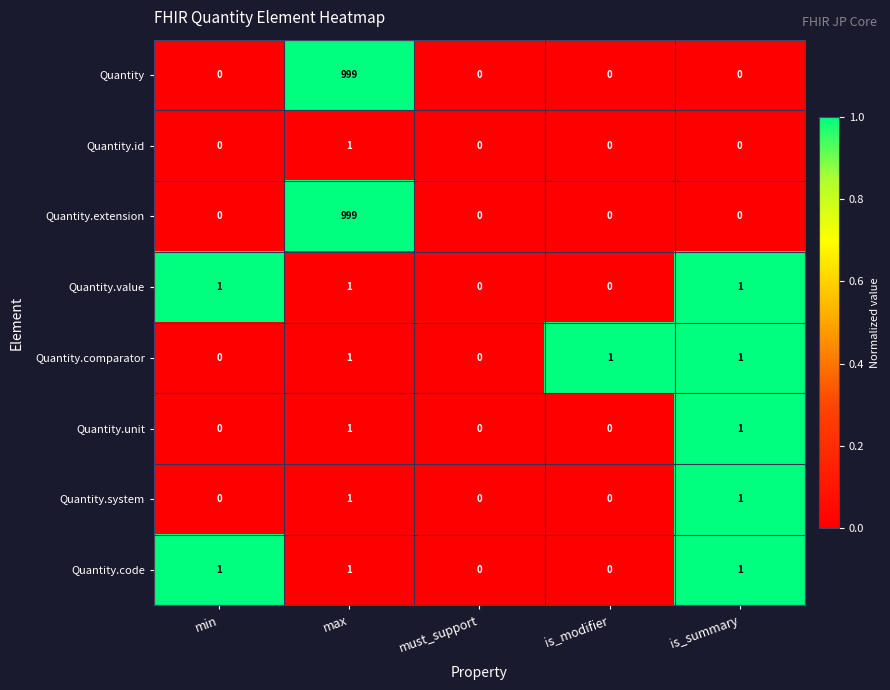

At which category is the sum across all series the highest?

max